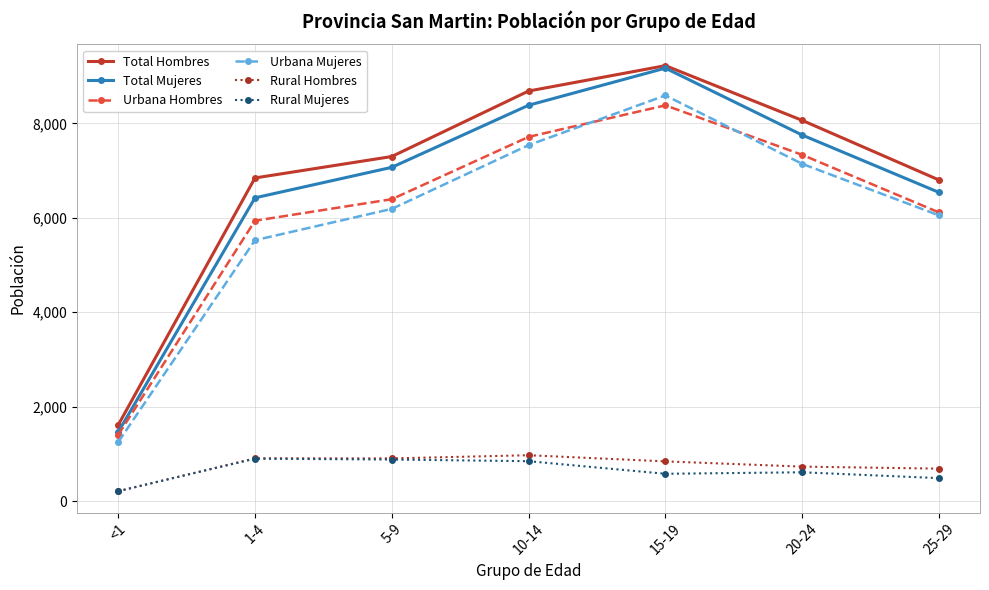

Where is Urbana Mujeres nearest to the value 4921?

1-4